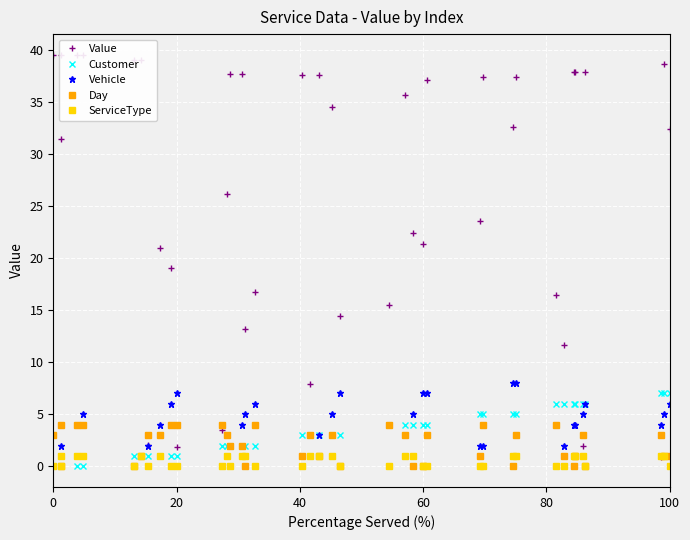

What is the highest value of the Vehicle series?

8